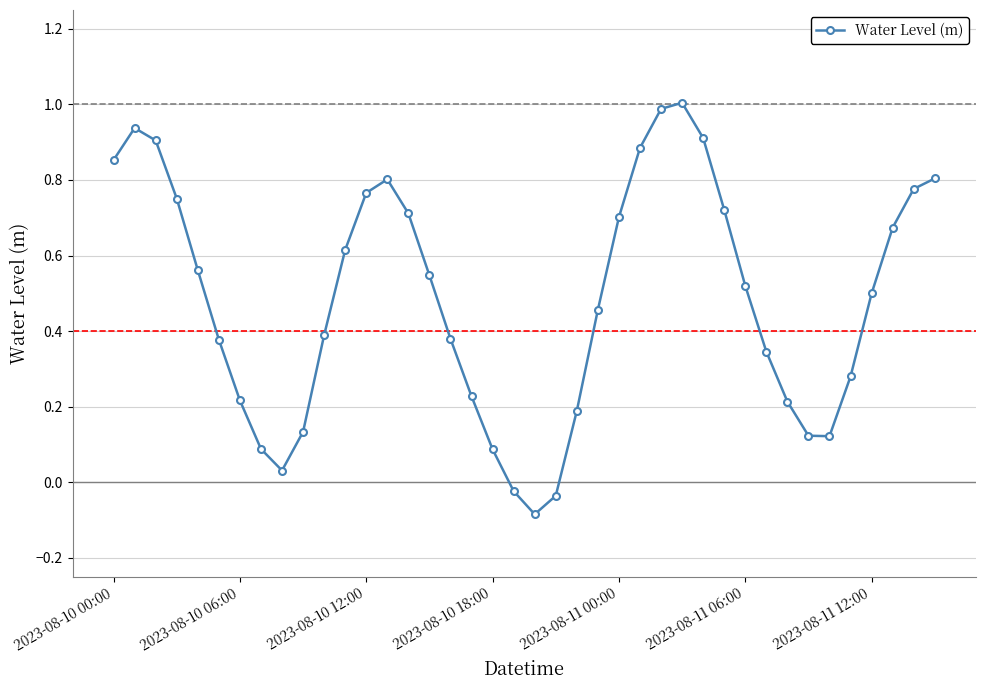

What is the maximum value shown in the chart?

1.0